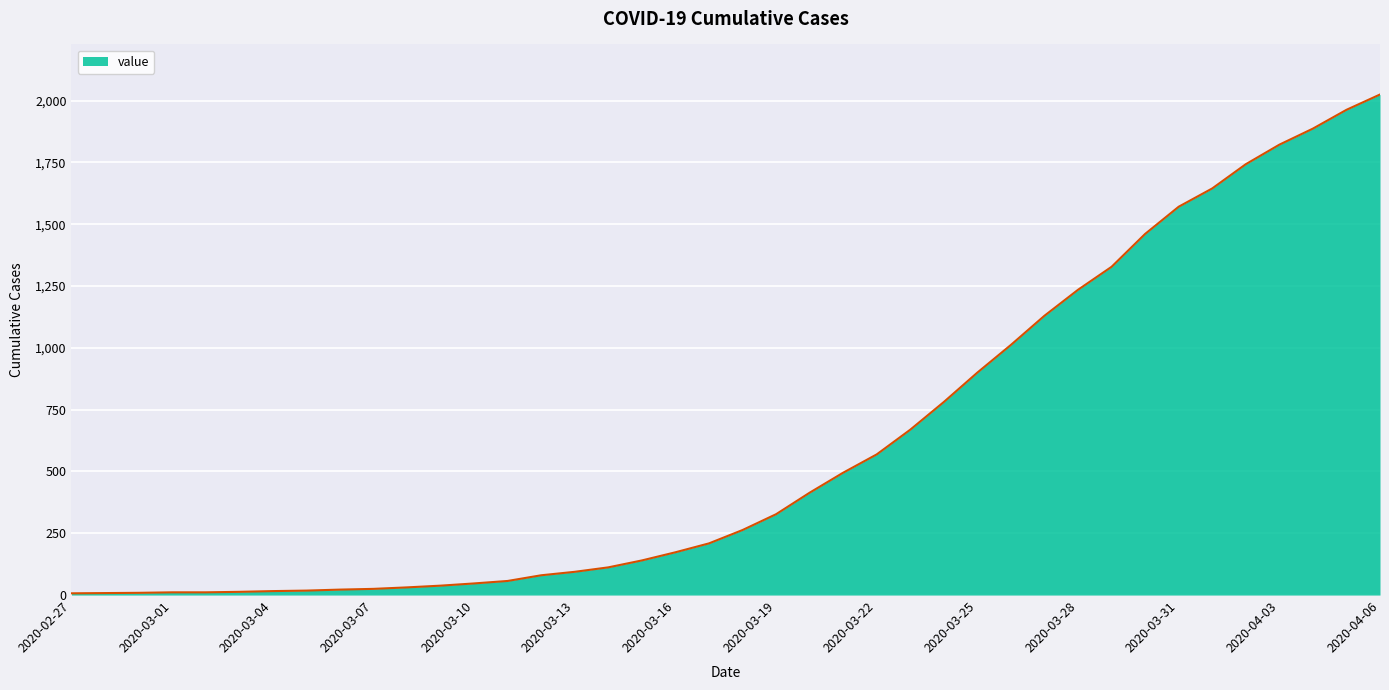

What is the difference between the maximum and minimum values?

2018